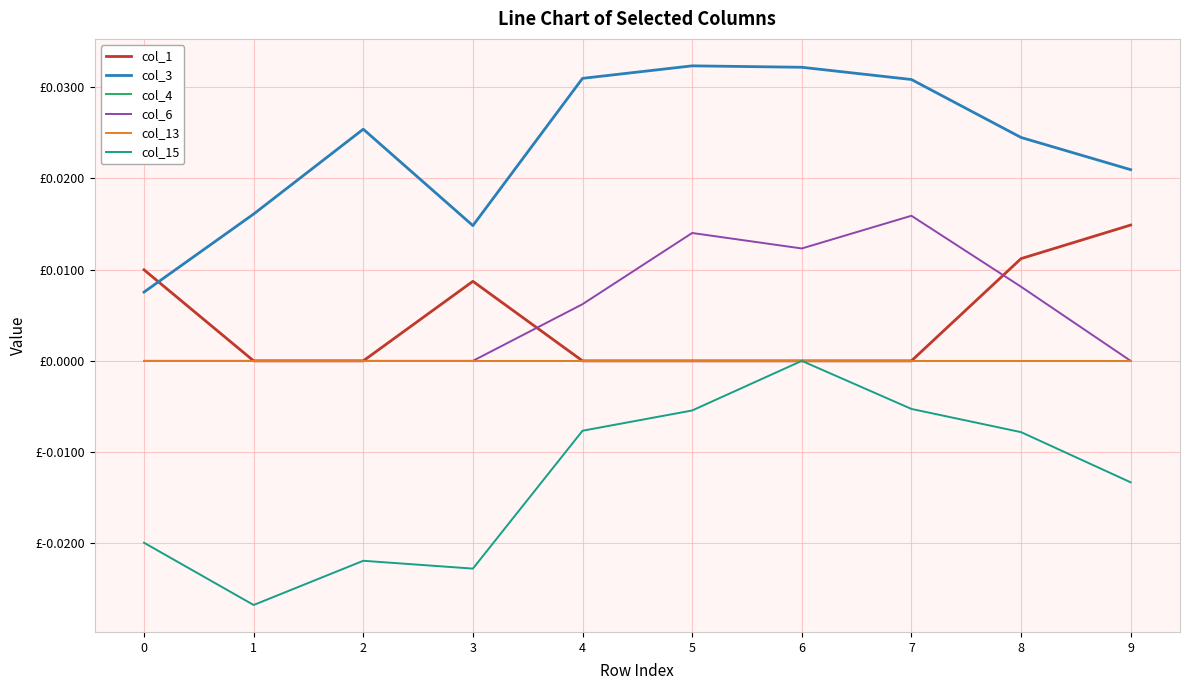

True or false: col_6 has a value of 0.0 at 2.

True